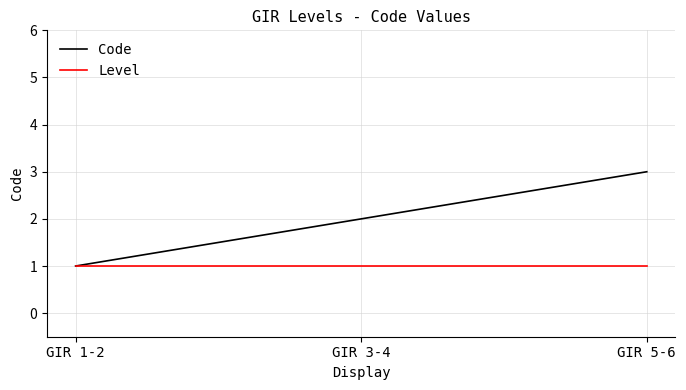

Which series has the largest total across all categories?

Code